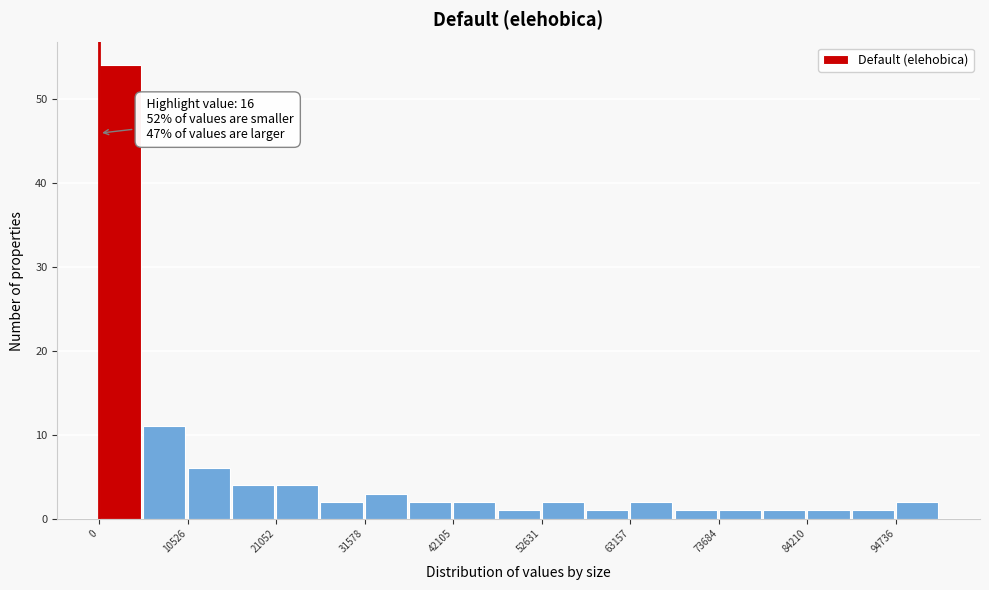

Around what value on the x-axis is the tallest bar? Give the approximate position of its centre, as read against the axis.

2000